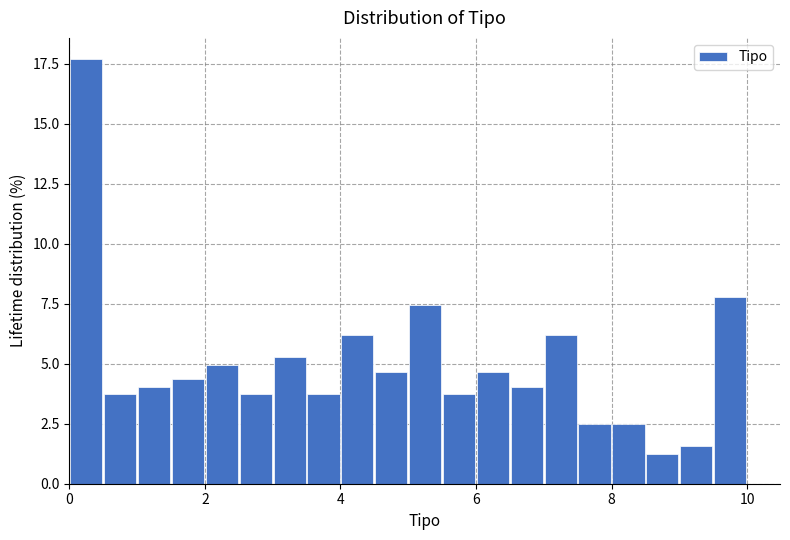

Around what value on the x-axis is the tallest bar? Give the approximate position of its centre, as read against the axis.

0.2